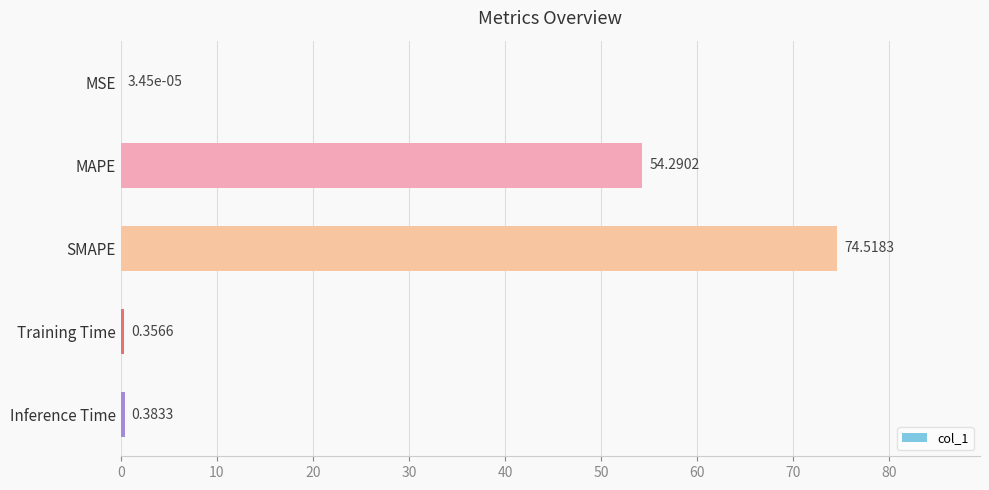

What is the sum of the values at Training Time and Inference Time?

0.7